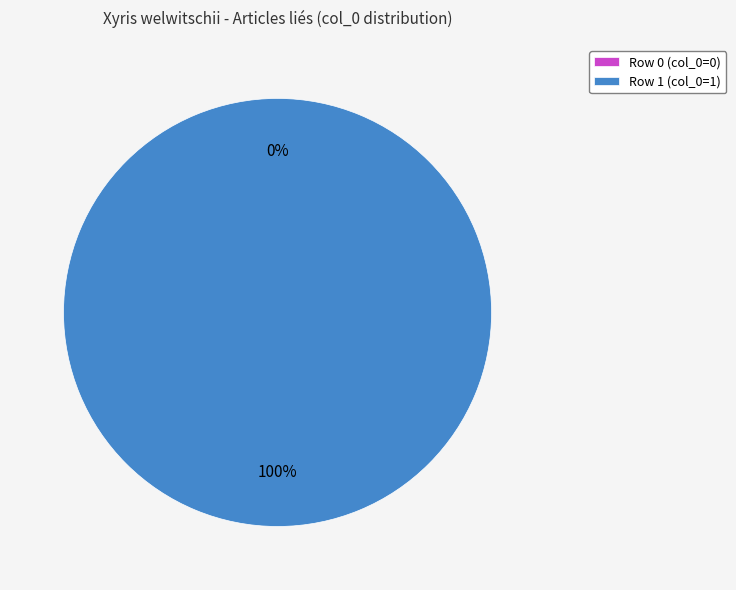

Is the sum of Row 0 and Row 1 greater than half?

Yes